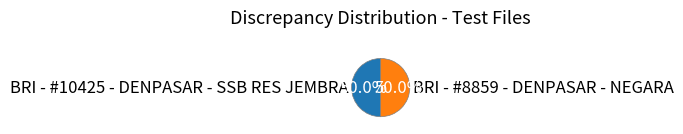

To the nearest percent, what percentage of the pie is BRI - #8859 - DENPASAR - NEGARA?

50%